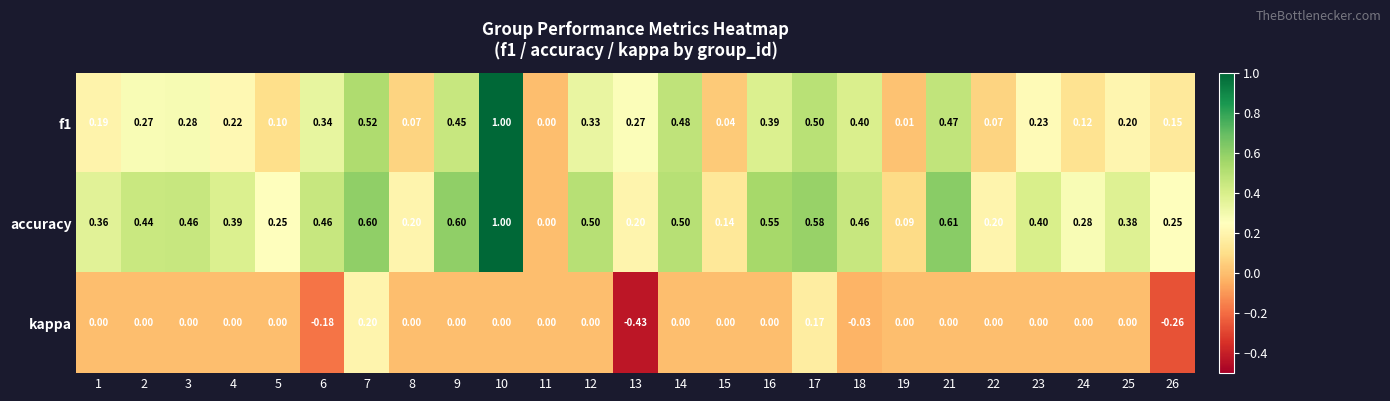

What is the greatest value displayed?

1.0